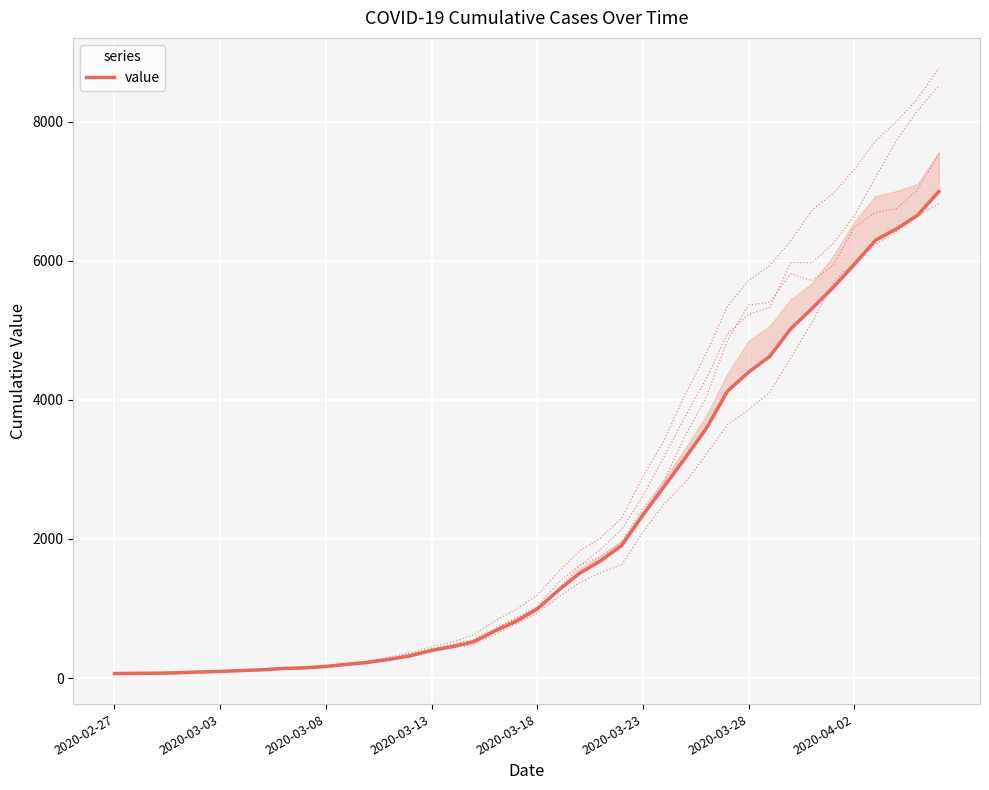

True or false: there are more than 1 points higher than both neighbors.

False